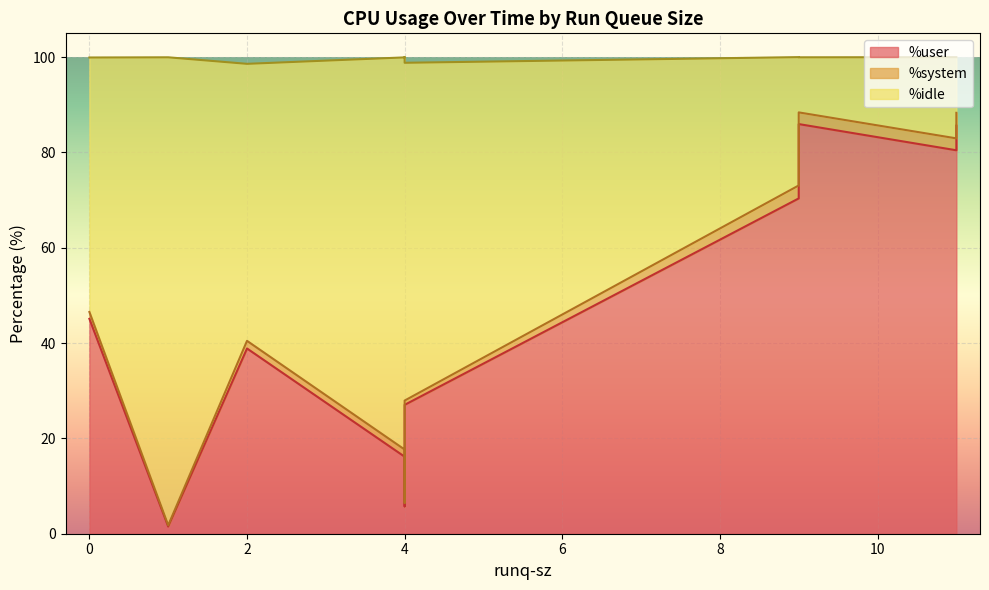

What are all the series names shown in the legend?

%user, %system, %idle